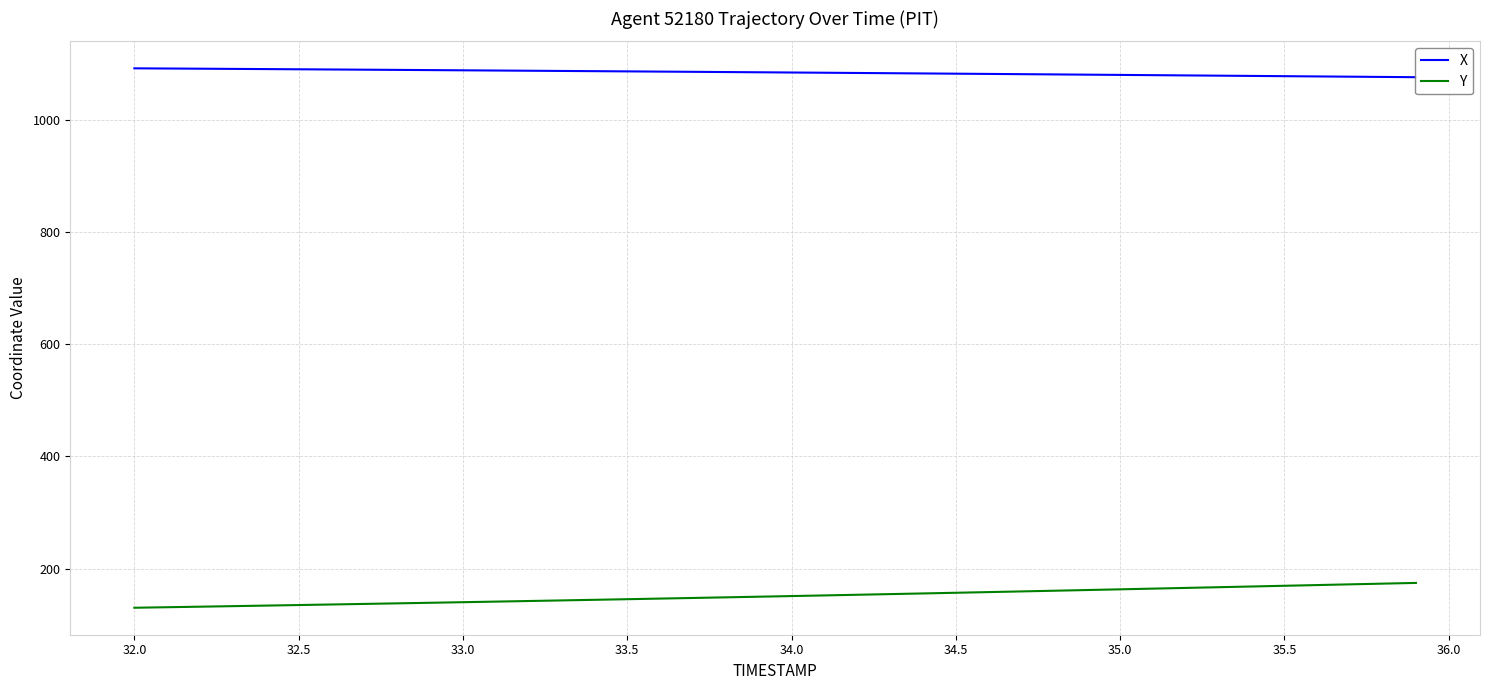

What is the smallest value displayed?

130.4